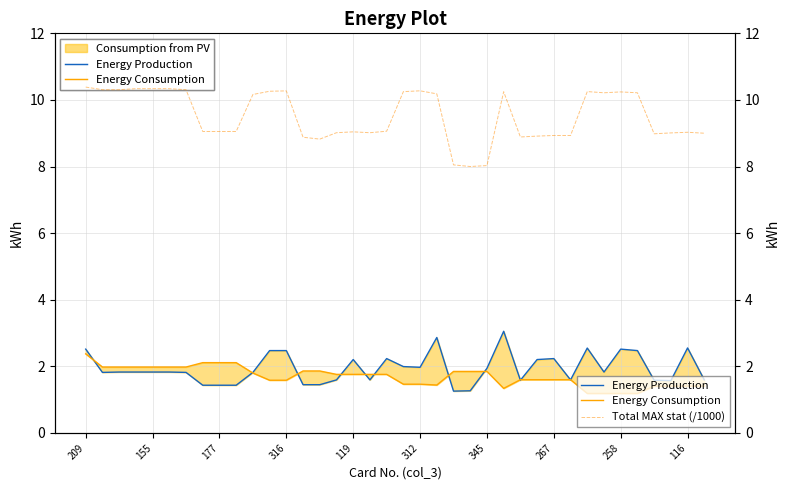

What is the smallest value displayed?

1.2